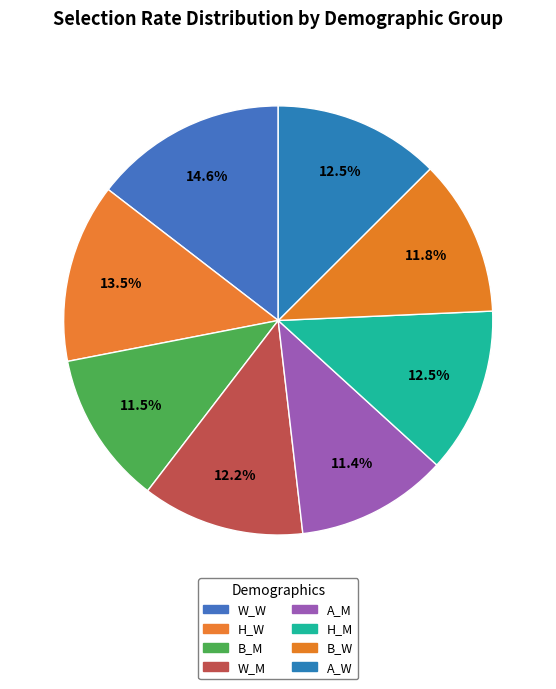

How many segments does this pie chart have?

8